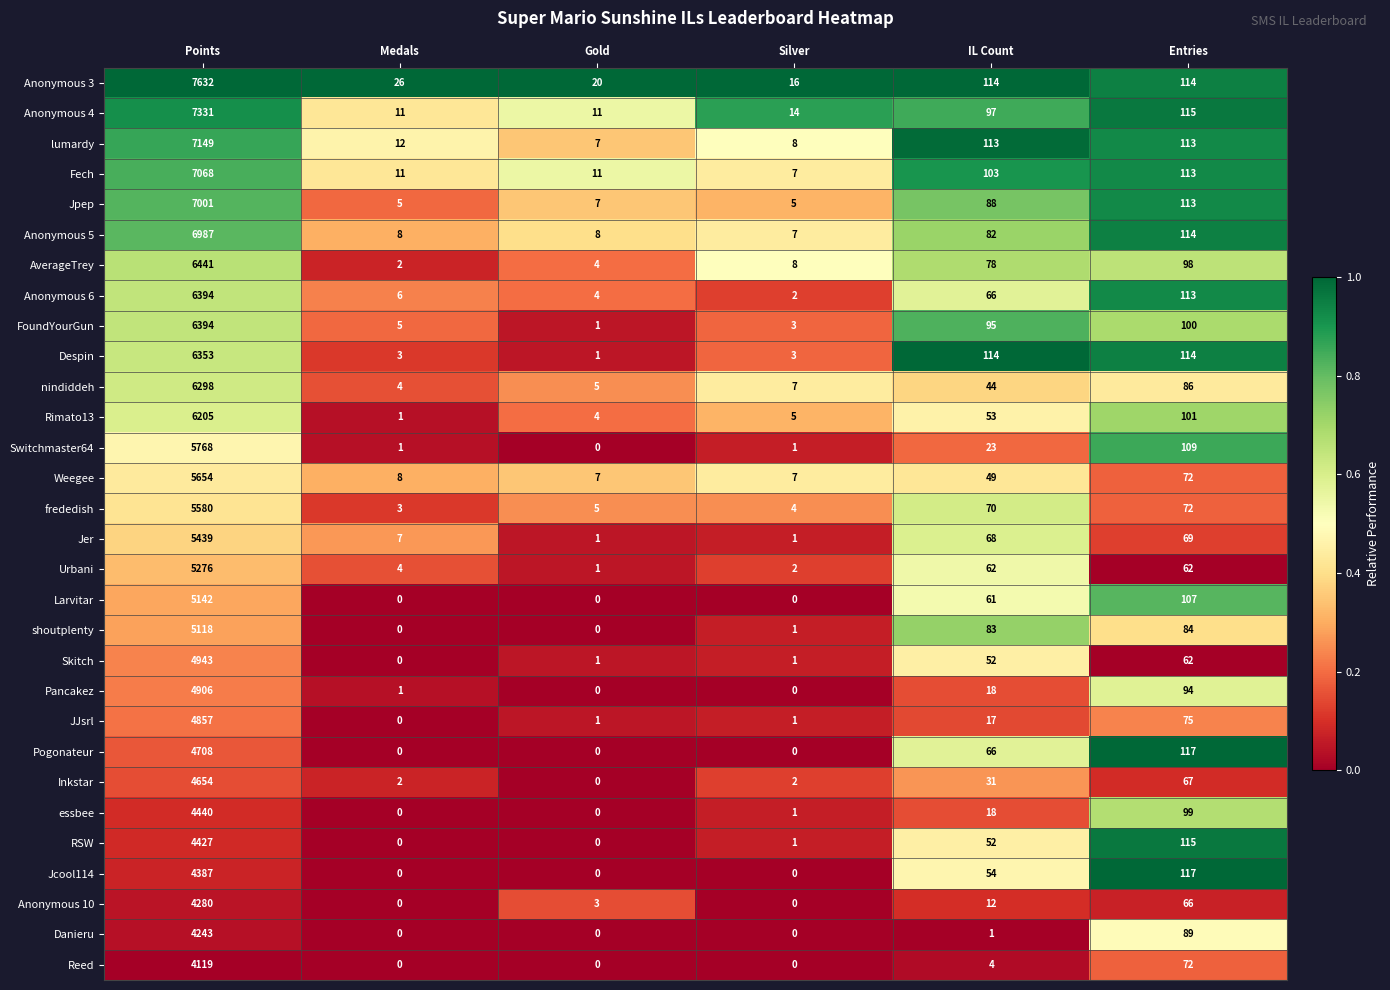

What is the difference between the maximum and minimum values in the Weegee series?

5647